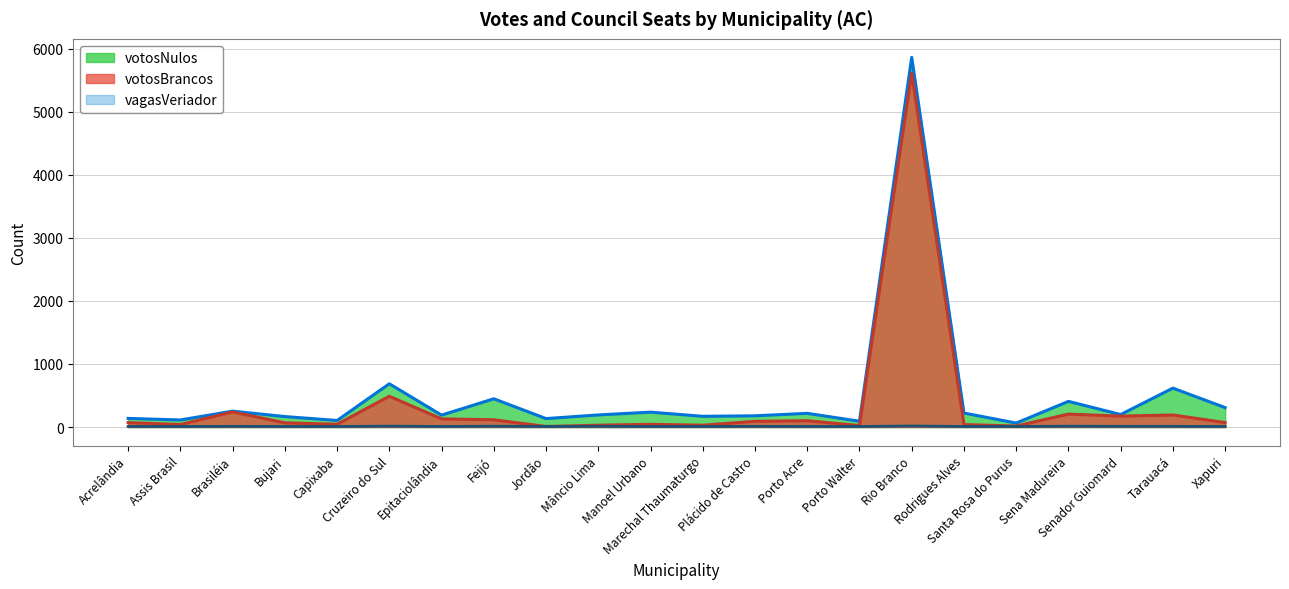

The value of votosBrancos at Cruzeiro do Sul is 275. True or false?

False